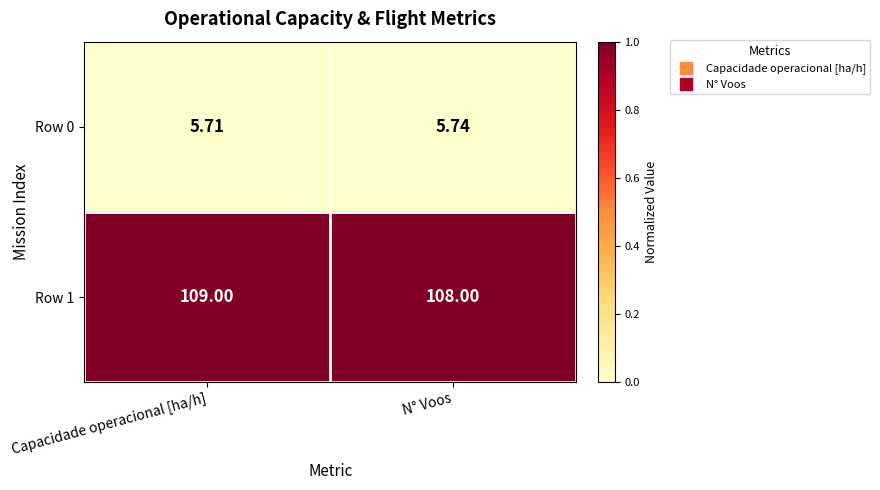

Rank the series at N° Voos from lowest to highest value.

Row 0, Row 1